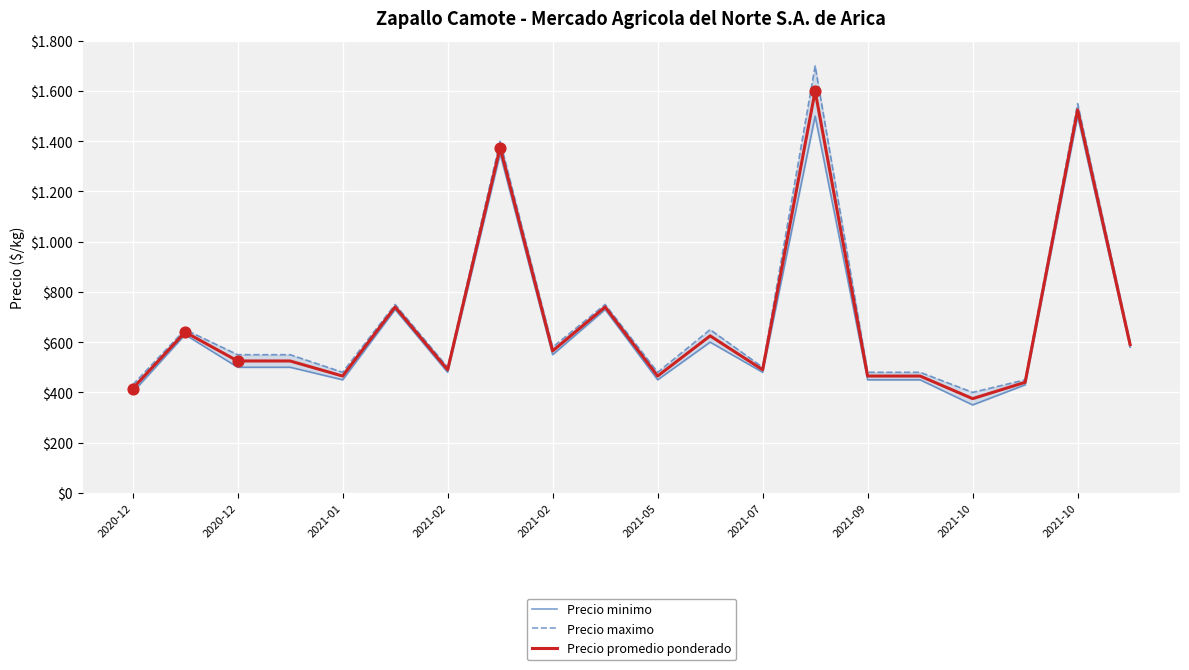

Which series has the largest total across all categories?

Precio maximo